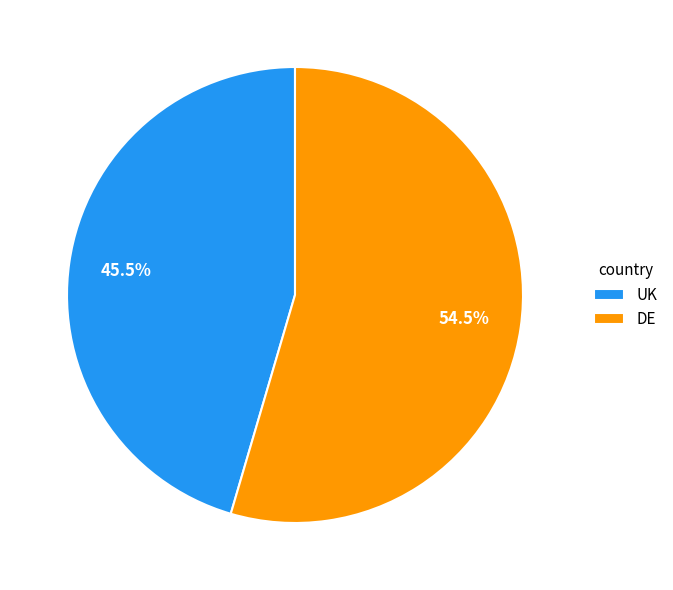

Is there a majority slice in this chart?

Yes